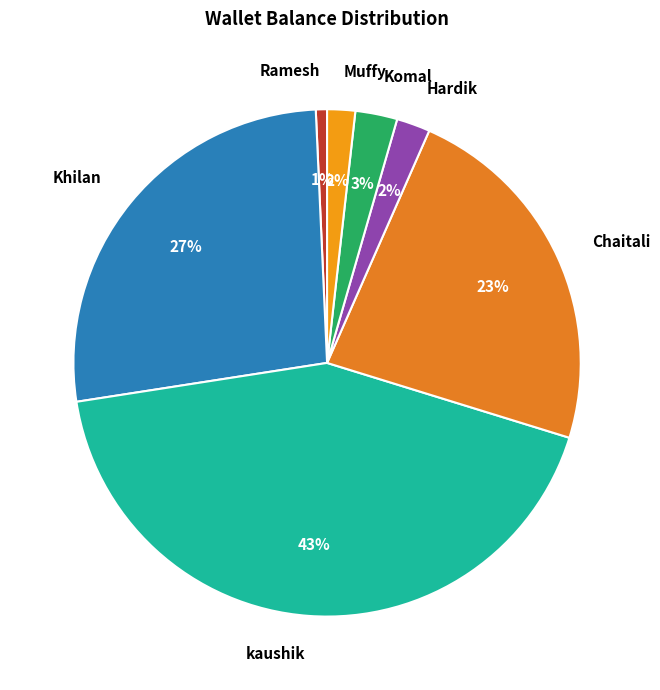

To the nearest percent, what percentage of the pie is Hardik?

2%